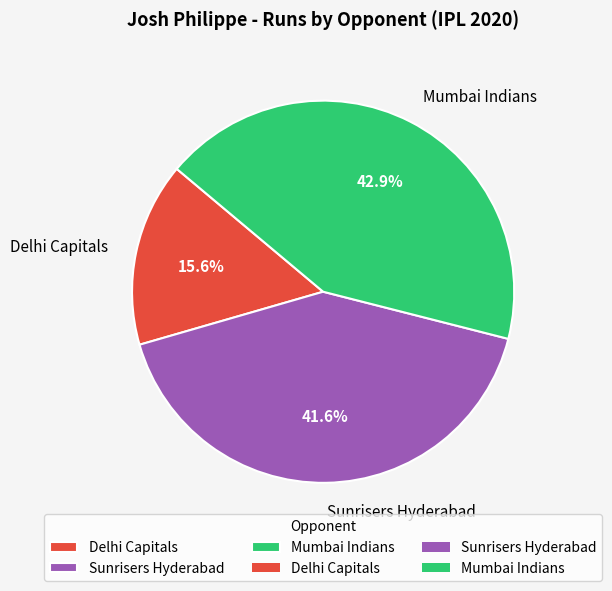

How many segments does this pie chart have?

3